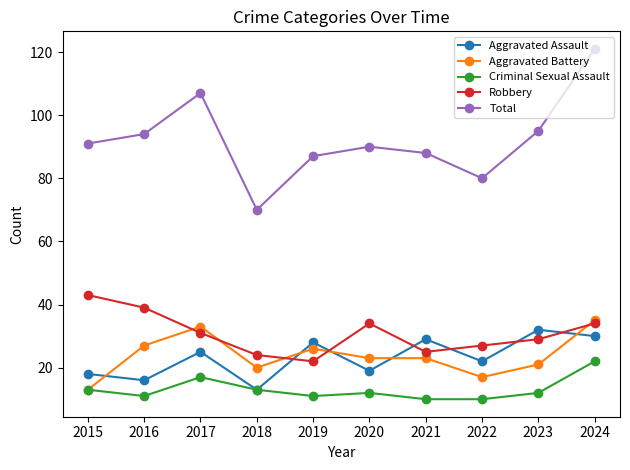

What is the greatest value displayed?

121